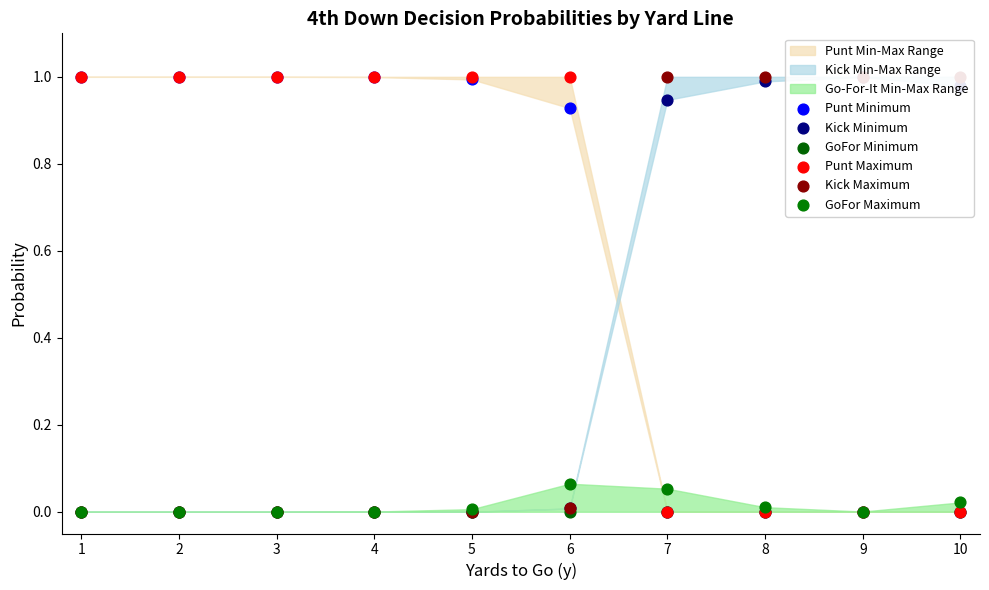

At how many categories does at least one series exceed 0?

10